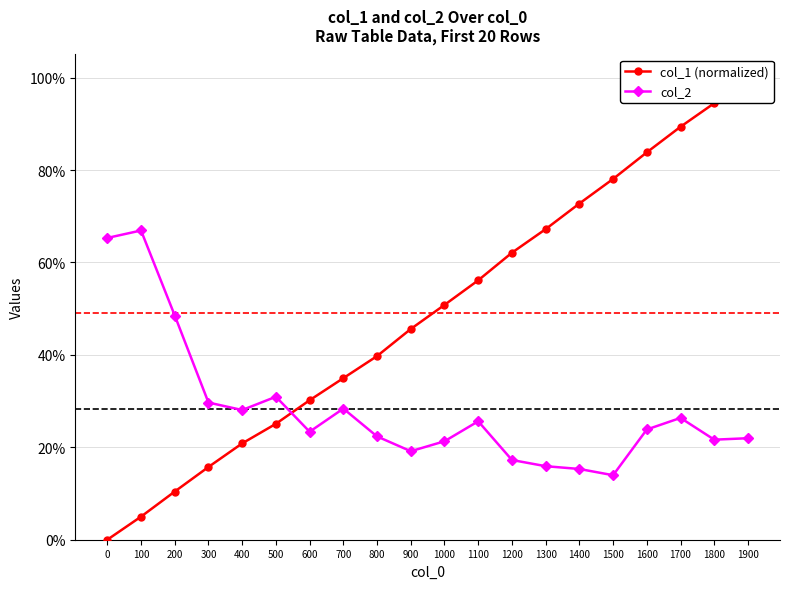

What is the approximate value of col_1 (normalized) at 1200?

0.6